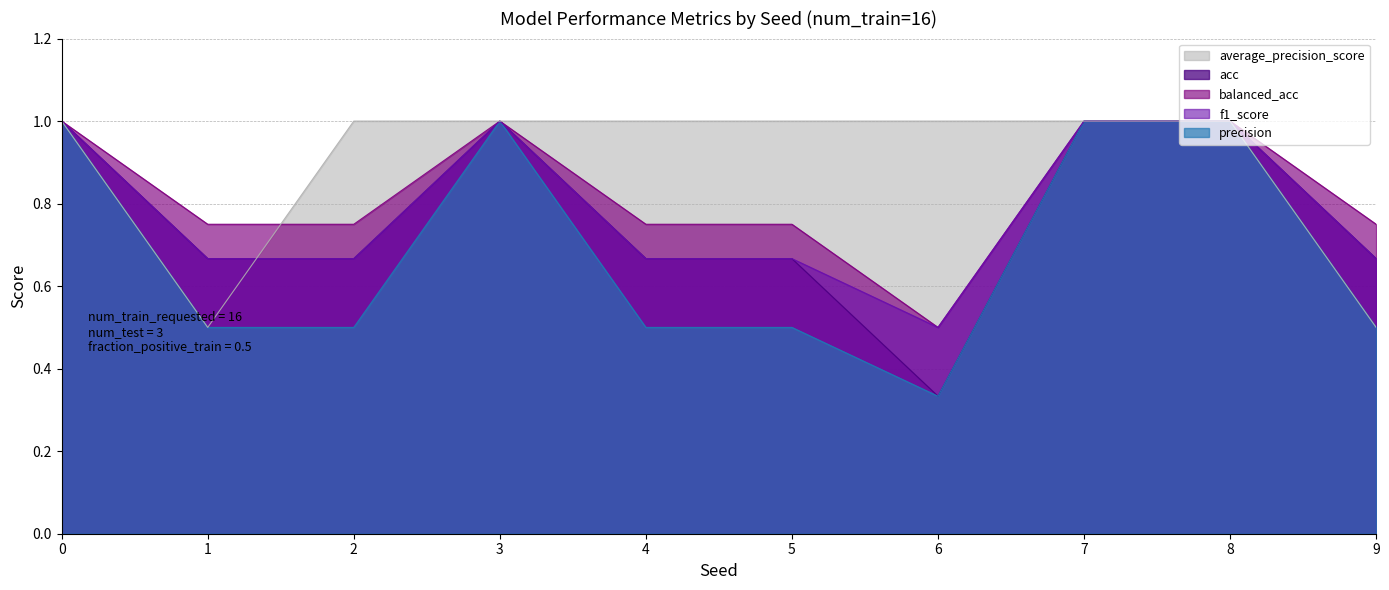

Which series has the largest range (max minus min)?

acc